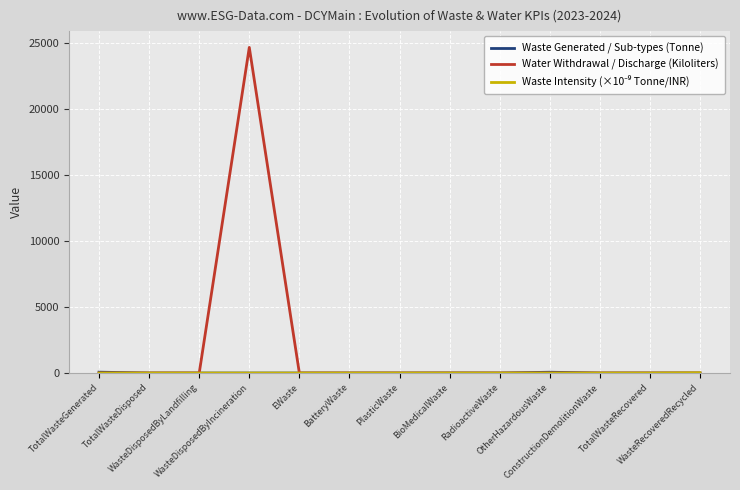

What is the maximum value shown in the chart?

24662.0